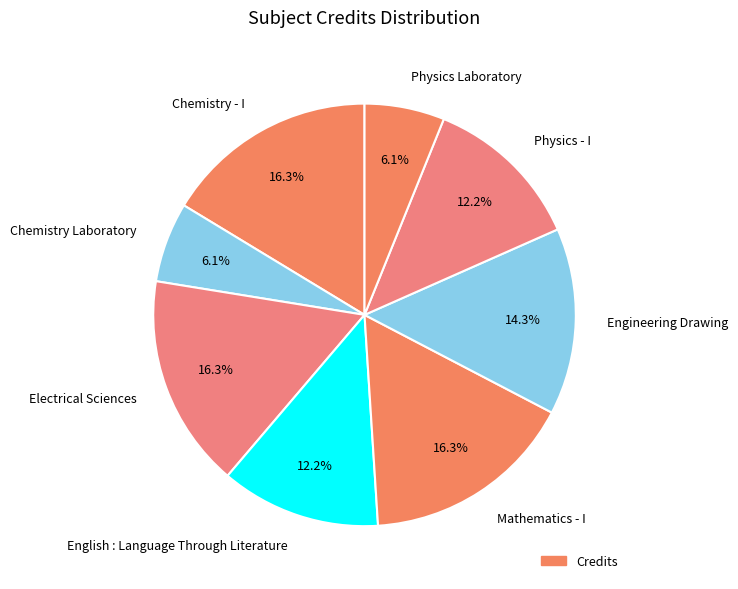

The Engineering Drawing slice represents 3% of the pie. True or false?

False